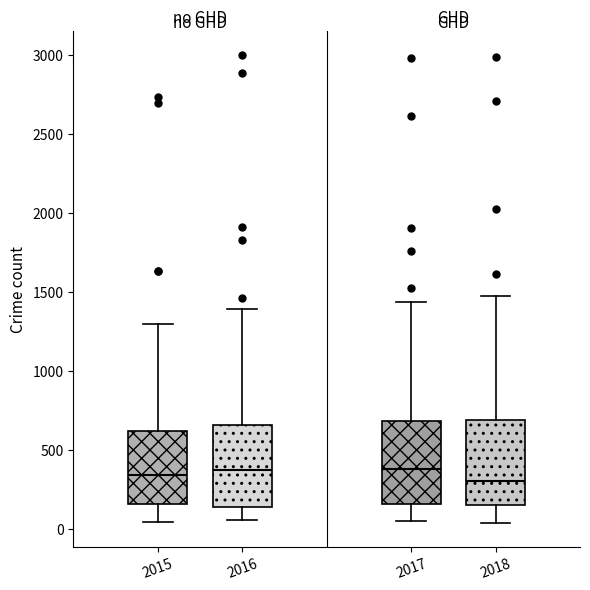

Where does the upper whisker of the box at x = 2018 end on the y-axis? The values are not printed on the chart, so give them approximately, as read against the axis.

1450